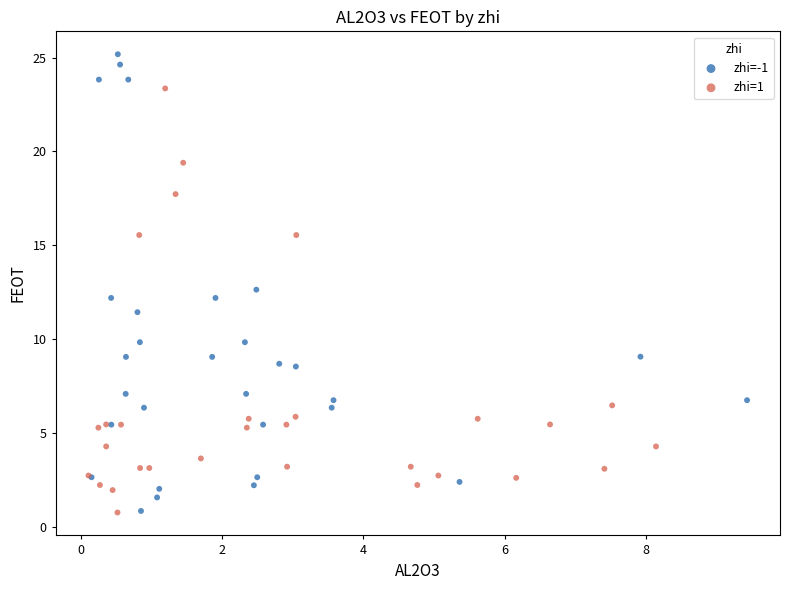

Which series has the widest spread of Y values?

zhi=-1